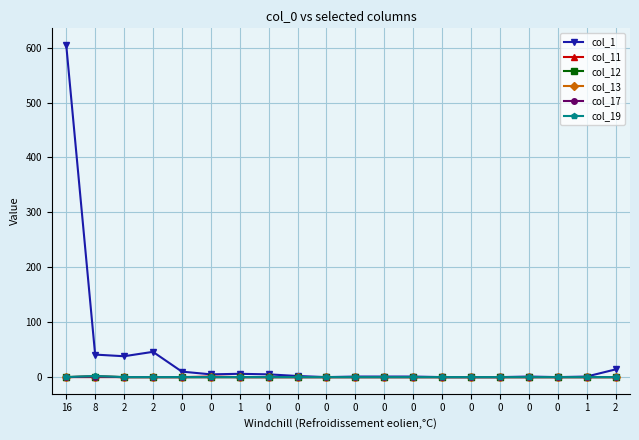

Which series has the largest range (max minus min)?

col_1